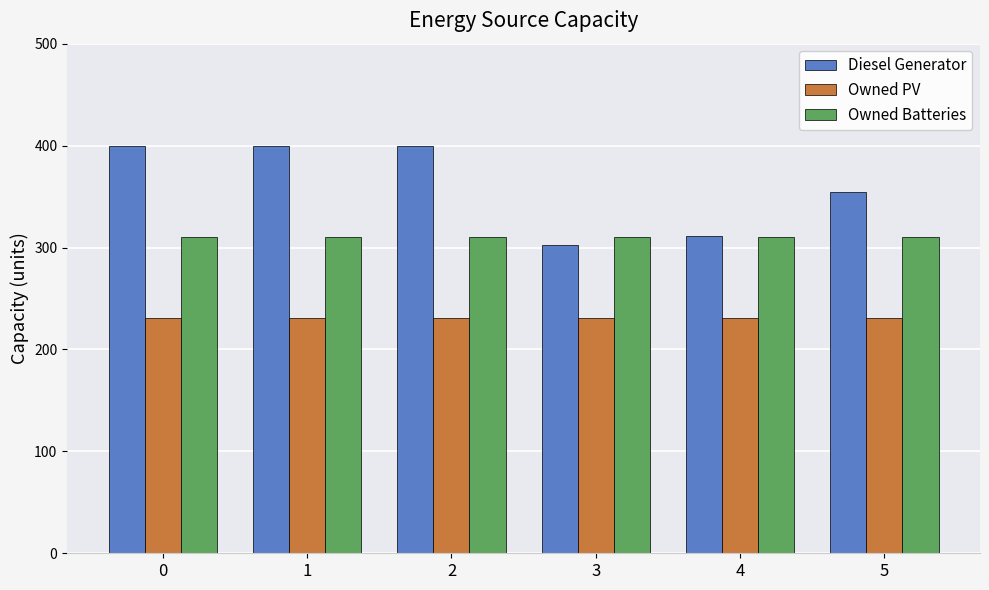

Reading right to left, list all the values displayed in this chart.

Diesel Generator: 5=354	4=311	3=302	2=400	1=400	0=400
Owned PV: 5=231	4=231	3=231	2=231	1=231	0=231
Owned Batteries: 5=310	4=310	3=310	2=310	1=310	0=310